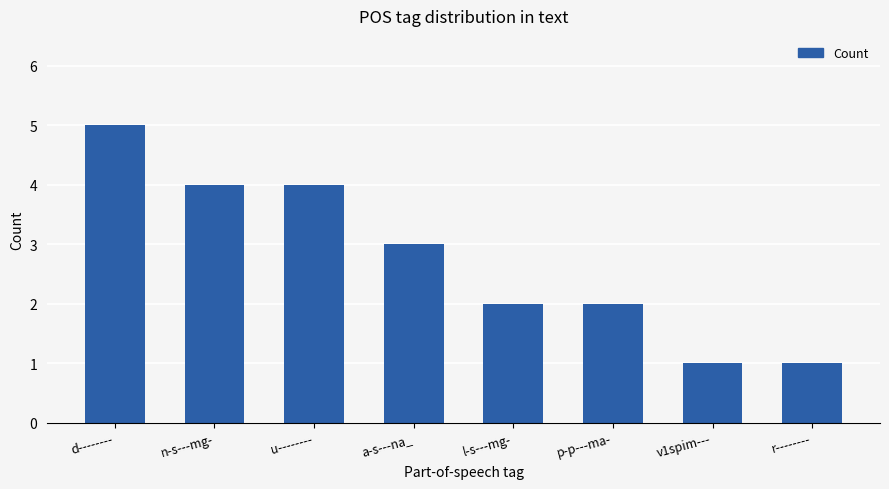

Which category has the highest value across all series?

d--------